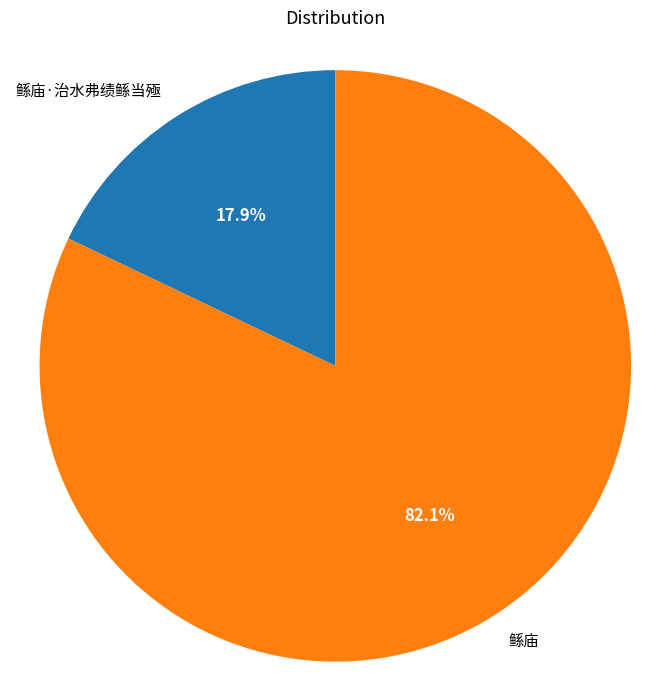

What is the ratio of the value at 鲧庙·治水弗绩鲧当殛 to the value at 鲧庙?

0.2